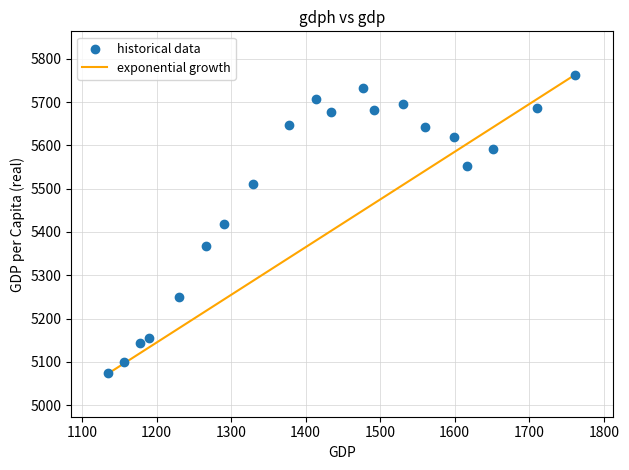

What is the range of X values (max minus min)?

626.6